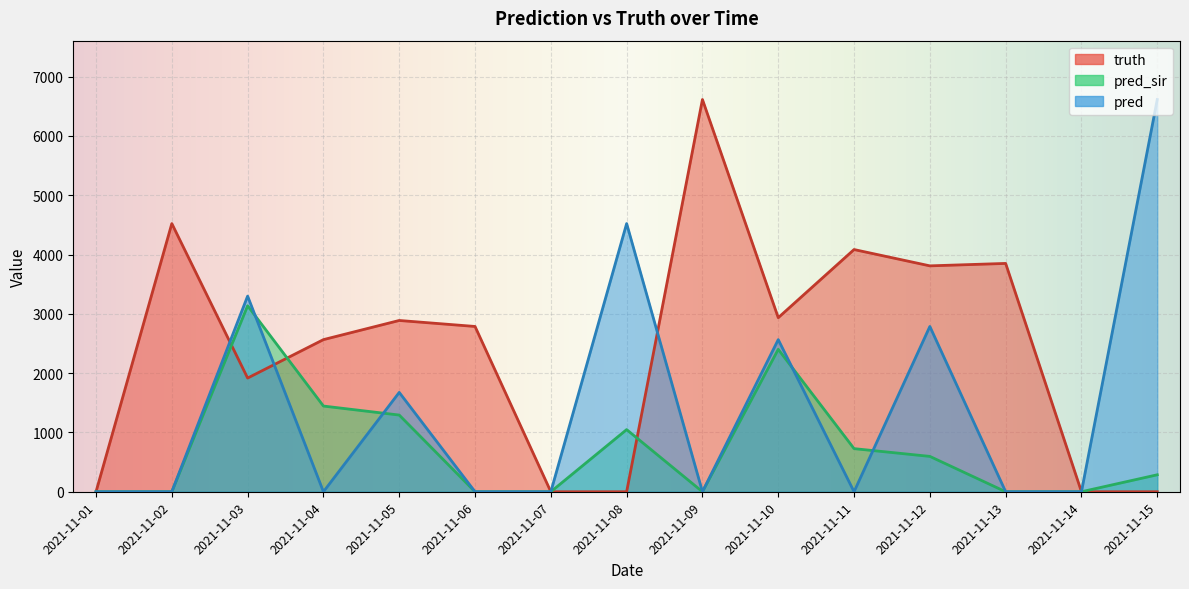

What is the highest value of the truth series?

6614